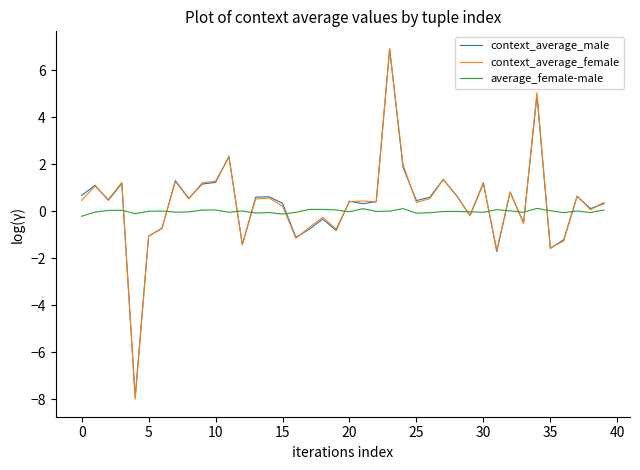

Which series has the widest spread of values?

context_average_female